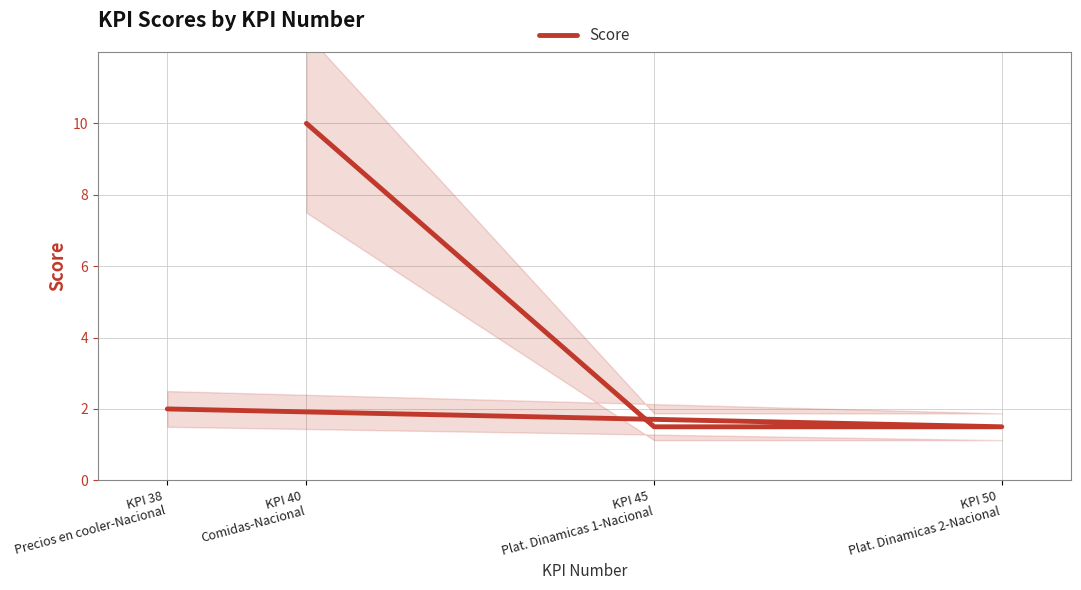

Which label corresponds to the largest value in the chart?

KPI 40
Comidas-Nacional